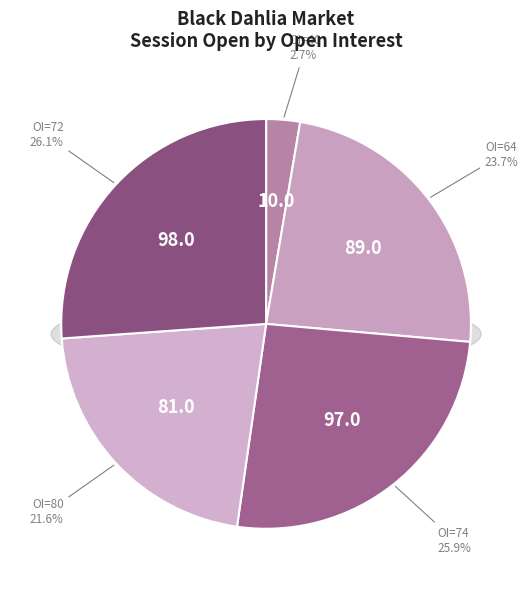

To the nearest percent, what percentage of the pie is 80?

22%